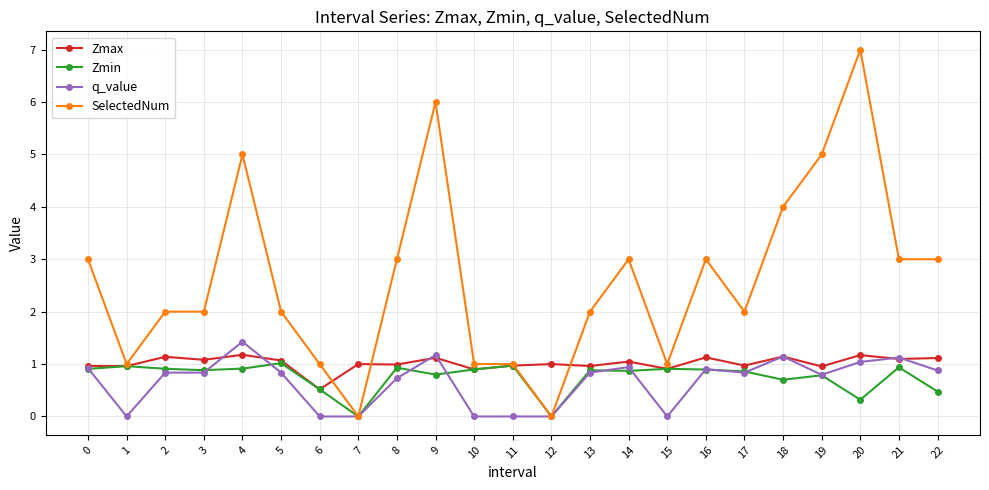

What value does the Zmax series have at 11?

1.0